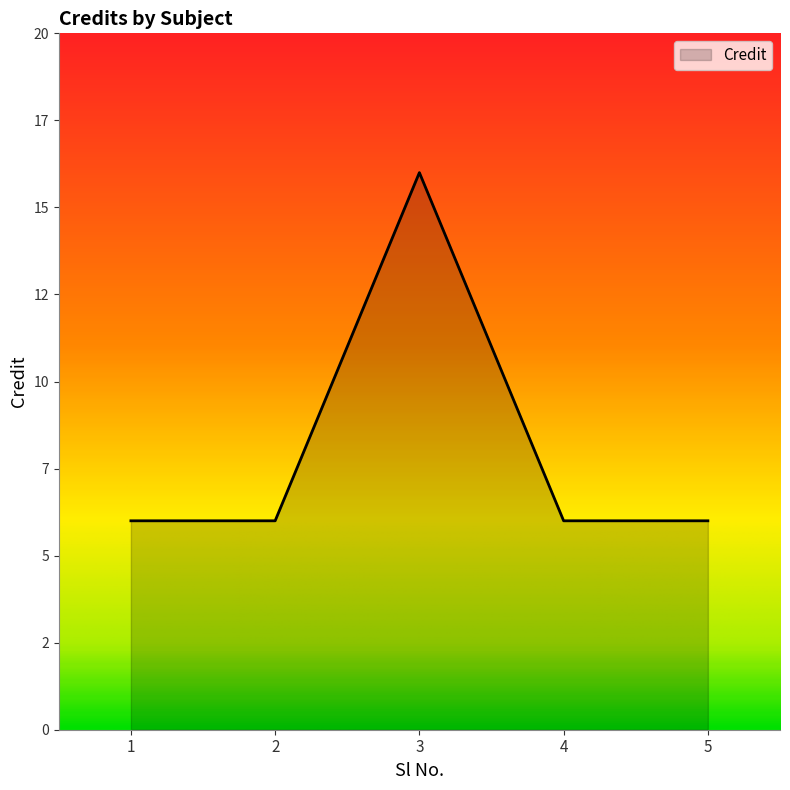

At which category does the chart reach its peak across all series?

3